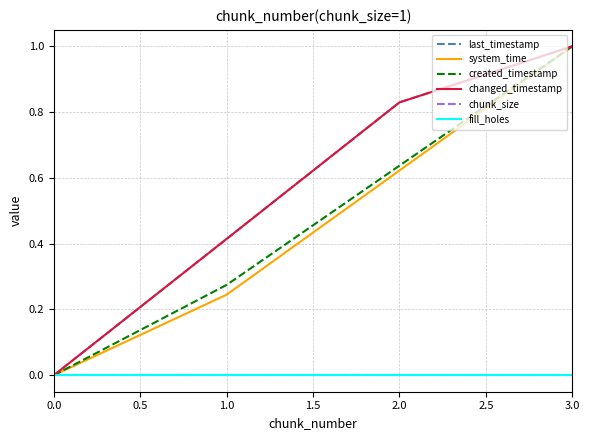

Does the chart have visible grid lines?

Yes